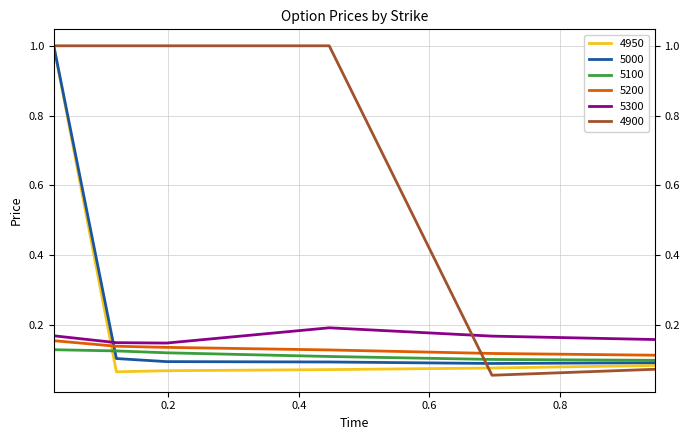

Which category has the lowest value across all series?

0.6958904109589041